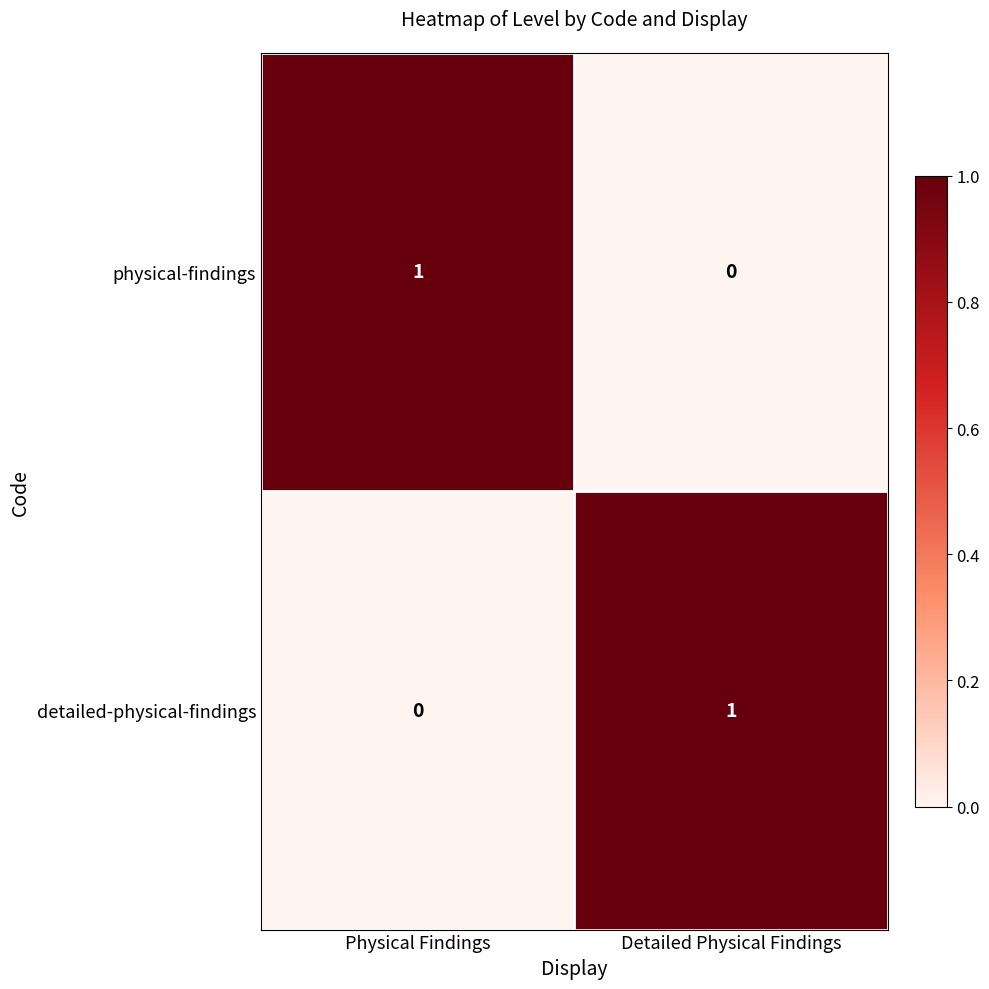

The value of physical-findings at Physical Findings is 1. True or false?

True